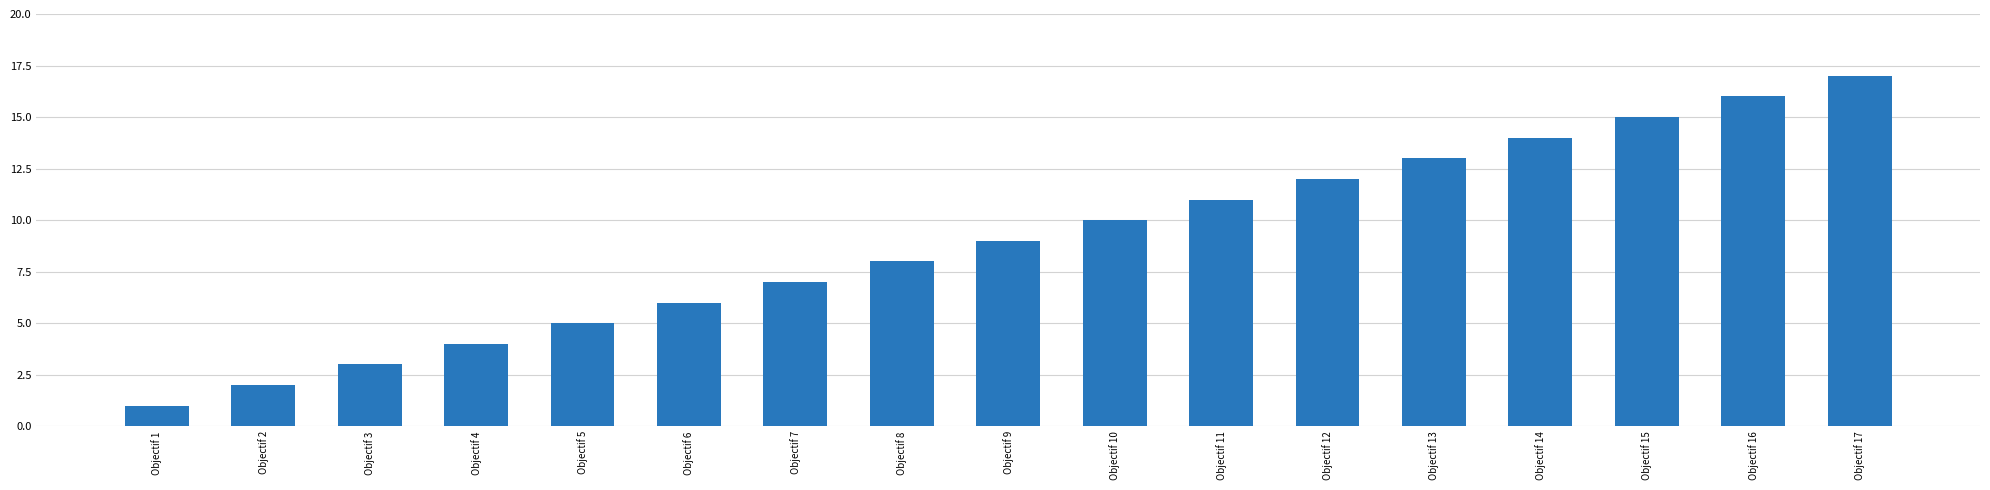

How many data points does each series have?

17